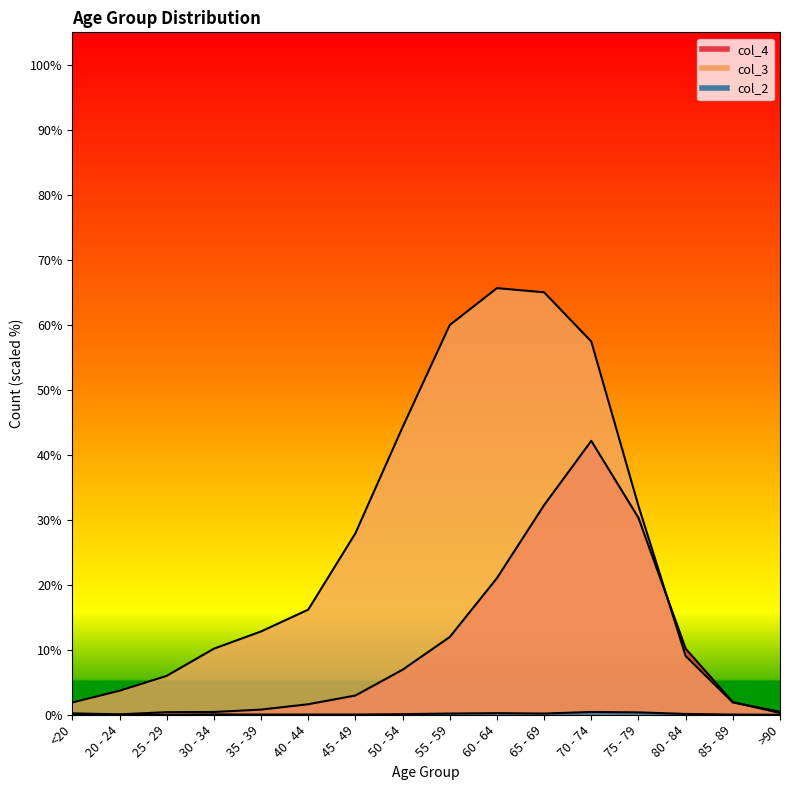

At how many categories does at least one series exceed 30?

6